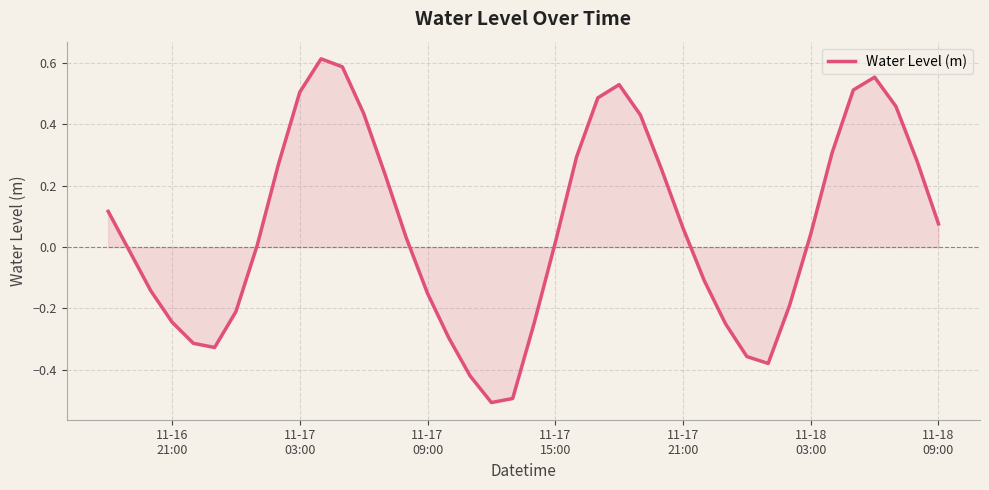

What is the difference between the maximum and minimum values?

1.1